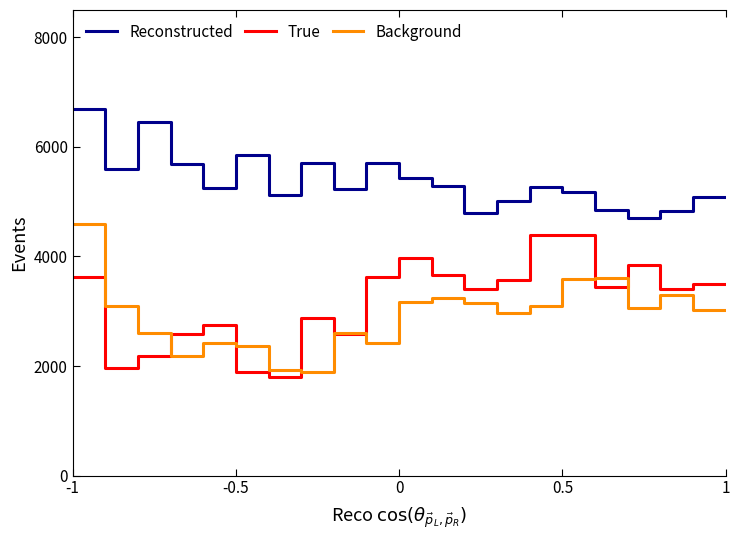

At which category is the sum across all series the highest?

-1